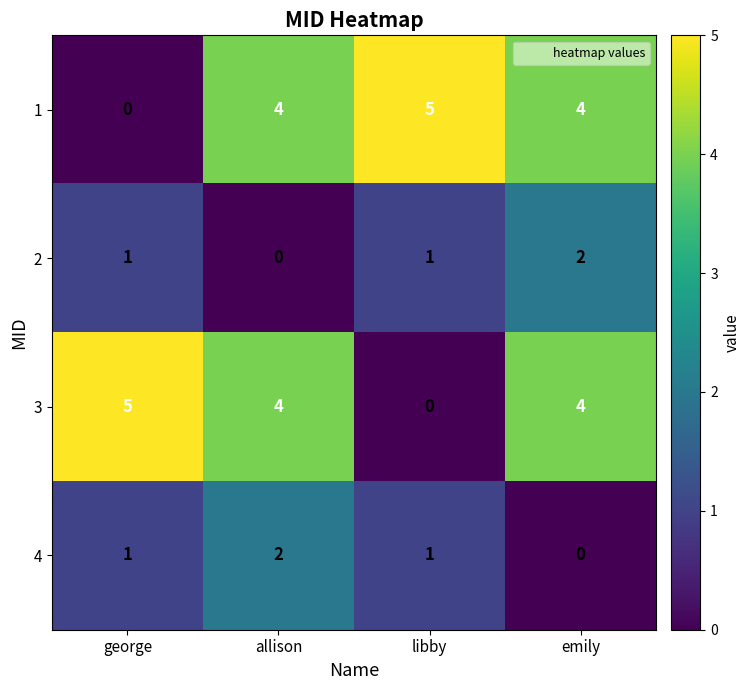

What is the sum of all 3 values?

13